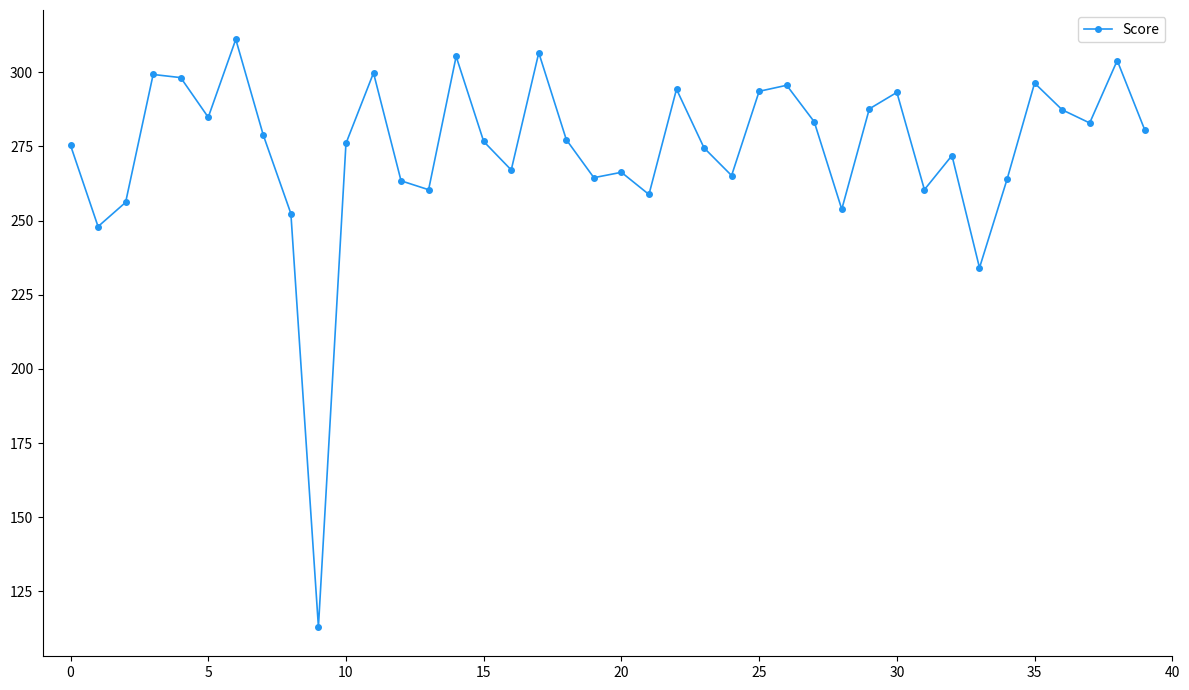

What is the value of the 6th point from the left?

284.8